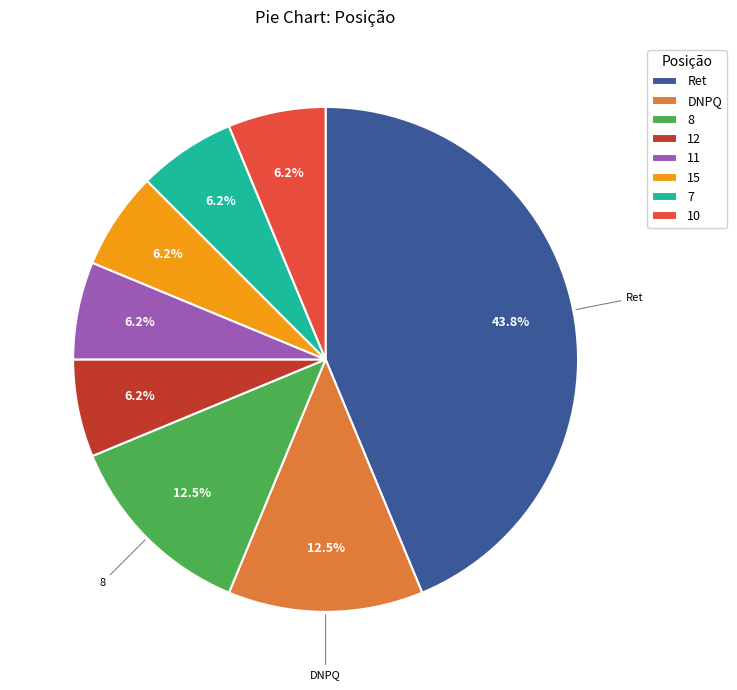

Do 12 and 7 together represent more than half of the pie?

No